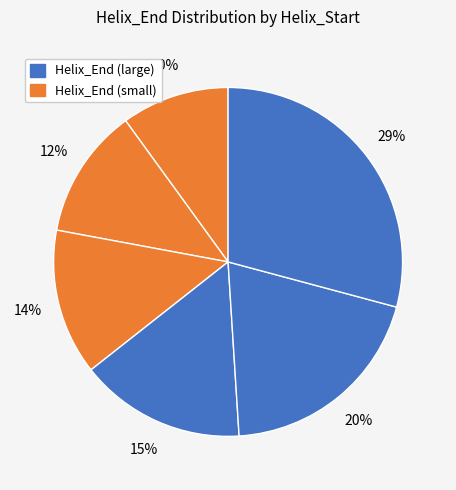

How many segments does this pie chart have?

6